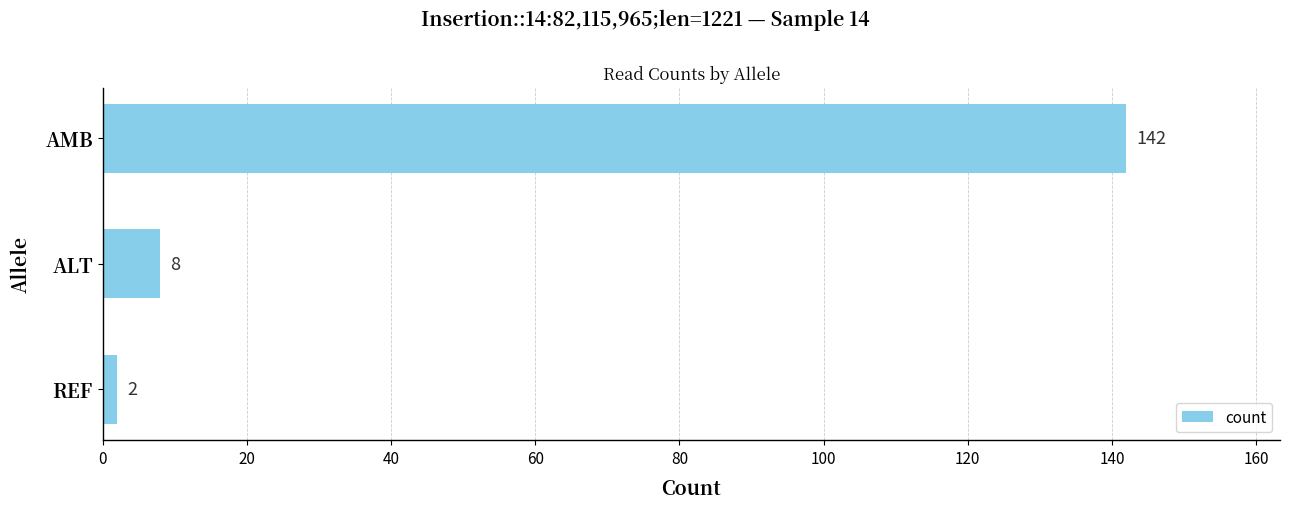

True or false: the data shows 142 at AMB.

True